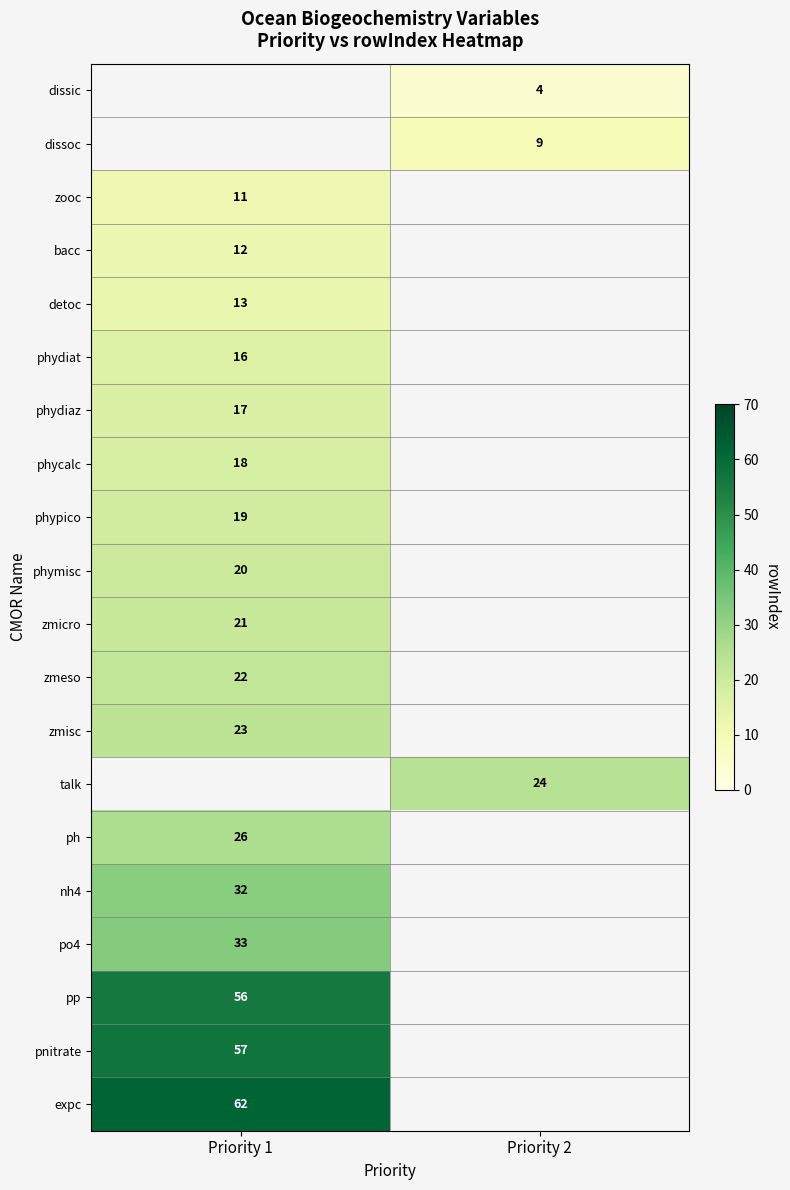

Is it true that talk equals 35 at Priority 2?

False